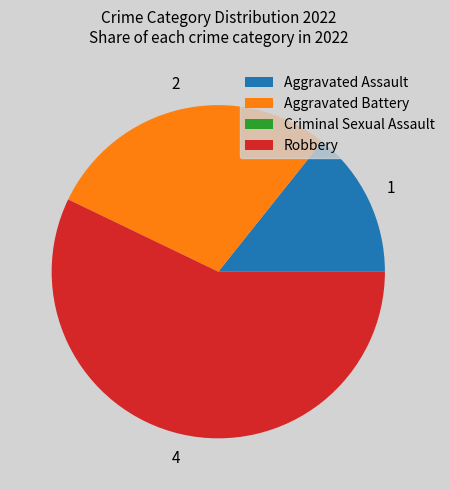

What is the ratio of the value at Aggravated Battery to the value at Robbery?

0.5